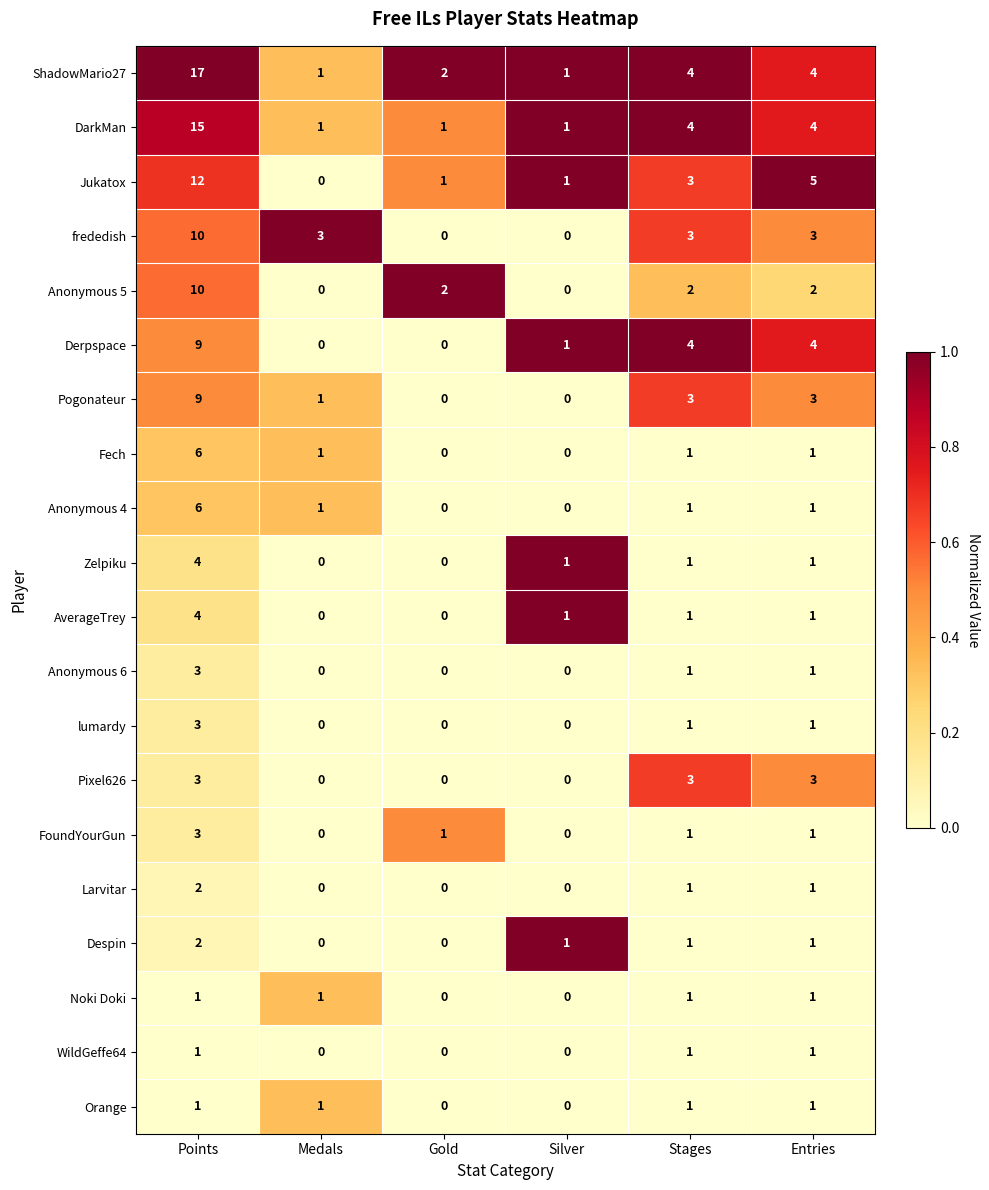

What is the difference between the maximum and minimum values in the Derpspace series?

9